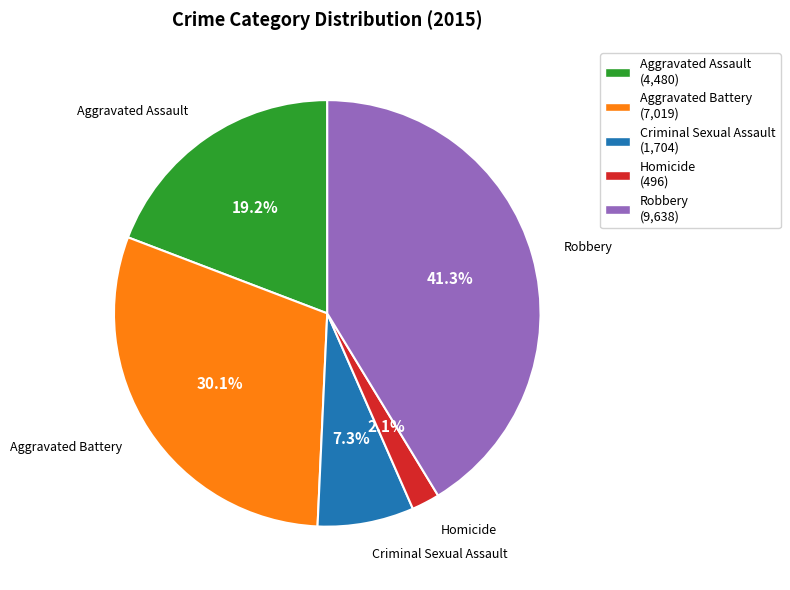

What is the total percentage of Robbery and Aggravated Battery?

71.4%